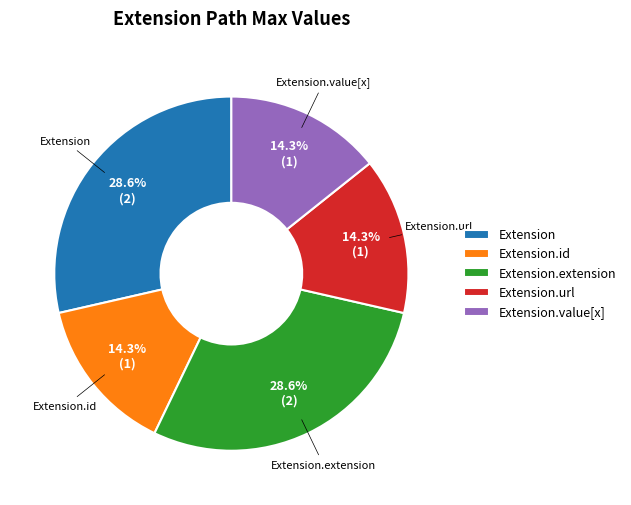

Does any single category account for the majority?

No